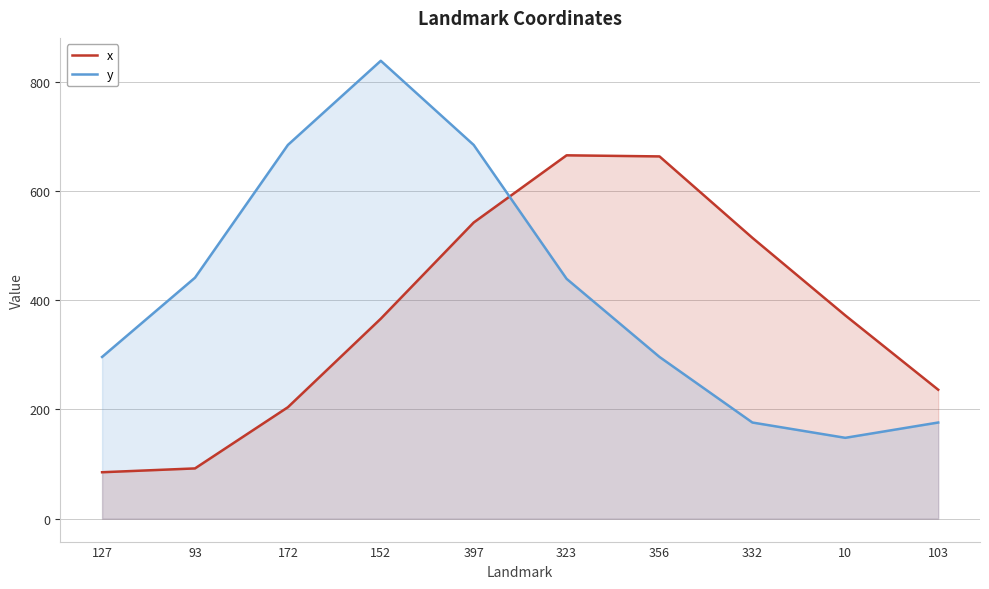

Does the chart display data point markers on the line(s)?

No